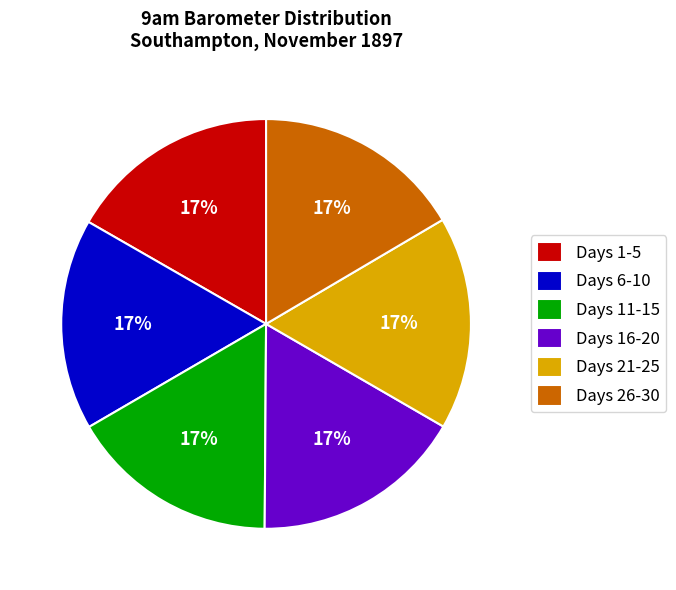

Do Days 21-25 and Days 1-5 together represent more than half of the pie?

No